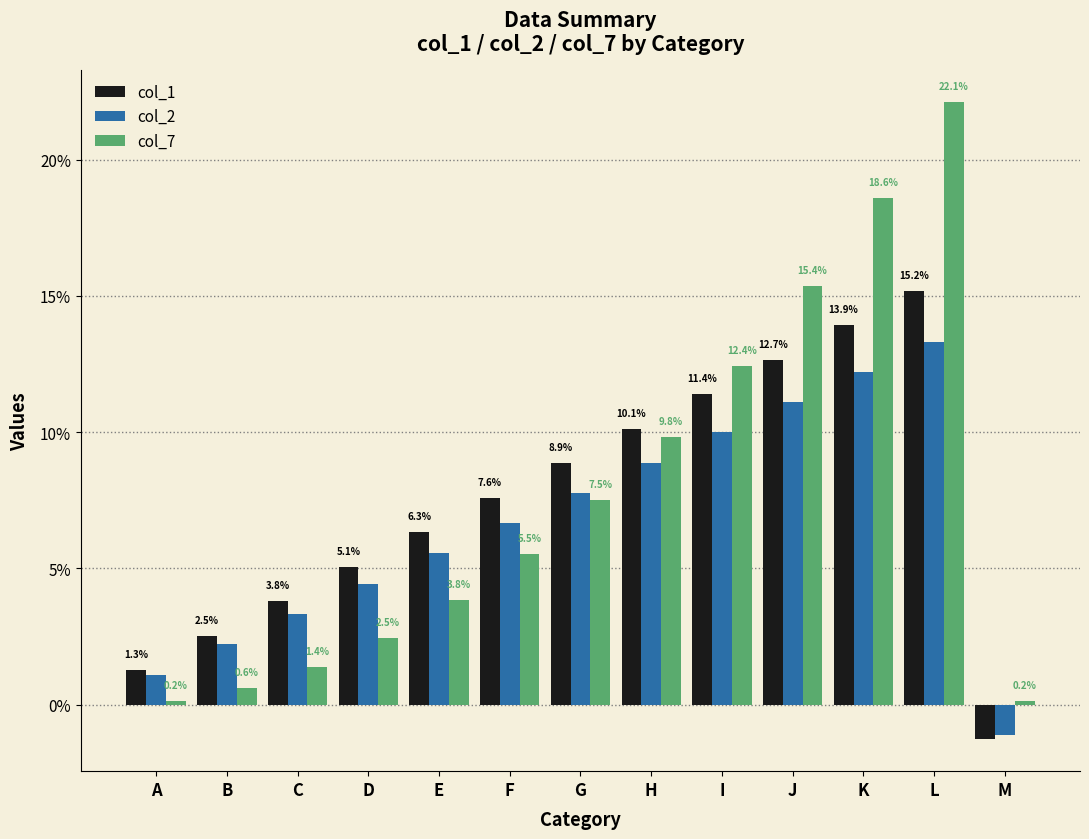

At which label does col_1 first exceed 7?

F